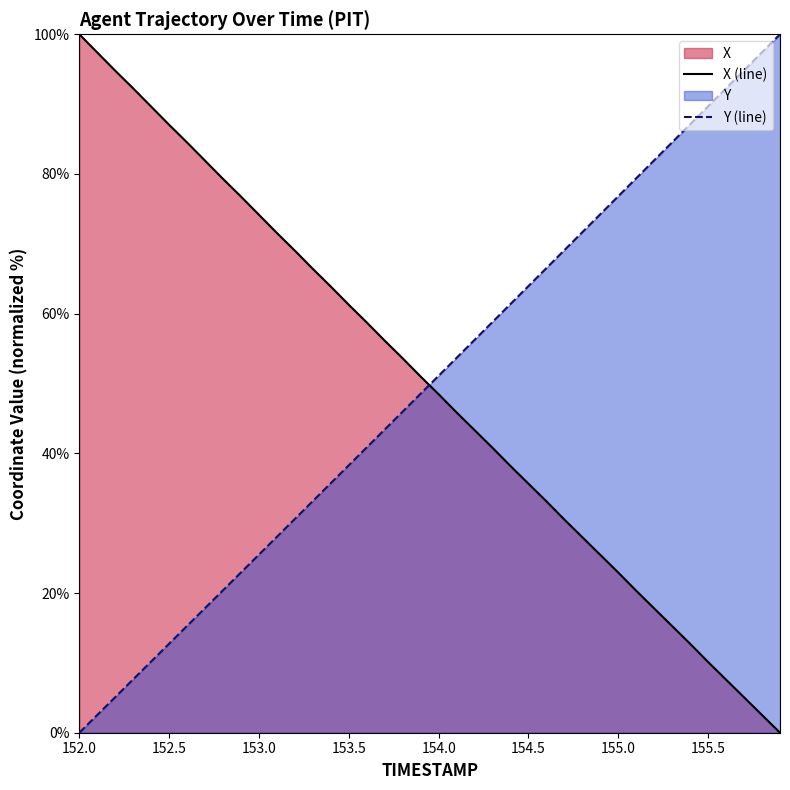

True or false: Y has more than 1 interior local peaks.

False